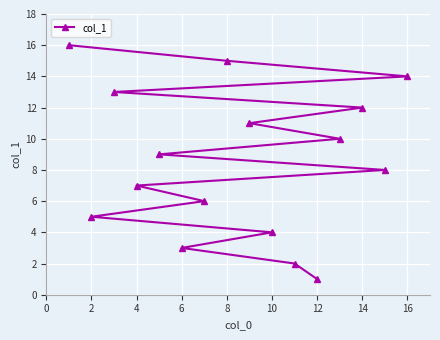

What is the difference between the second highest and minimum values?

14